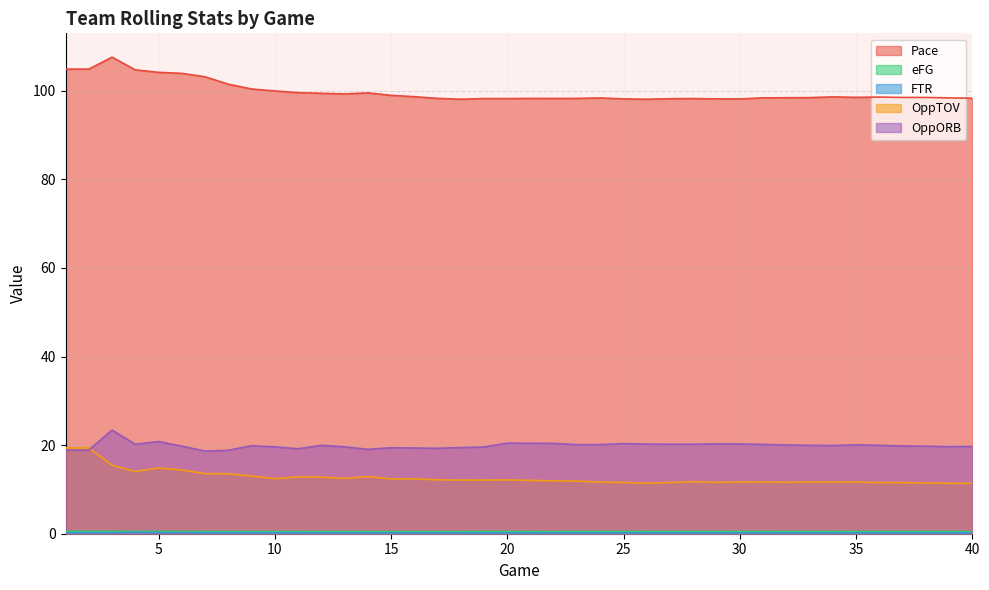

Reading left to right, transcribe all the data shown in this chart.

Pace: 104.9	104.9	107.6	104.7	104.2	103.9	103.2	101.5	100.4	100.0	99.6	99.4	99.3	99.5	99.0	98.7	98.3	98.1	98.3	98.2	98.3	98.3	98.3	98.4	98.2	98.1	98.2	98.3	98.2	98.2	98.4	98.4	98.5	98.6	98.5	98.6	98.5	98.5	98.4	98.3
eFG: 0.5	0.5	0.5	0.5	0.5	0.5	0.5	0.5	0.5	0.5	0.5	0.5	0.5	0.5	0.5	0.5	0.5	0.5	0.5	0.5	0.5	0.5	0.5	0.5	0.5	0.5	0.5	0.5	0.5	0.5	0.5	0.5	0.5	0.5	0.5	0.5	0.5	0.5	0.5	0.5
FTR: 0.2	0.2	0.2	0.3	0.3	0.2	0.2	0.2	0.2	0.2	0.2	0.2	0.2	0.2	0.2	0.2	0.2	0.2	0.2	0.2	0.2	0.2	0.2	0.2	0.2	0.2	0.2	0.2	0.2	0.2	0.2	0.2	0.2	0.2	0.2	0.2	0.2	0.2	0.2	0.2
OppTOV: 19.4	19.4	15.4	14.0	14.8	14.4	13.6	13.5	13.0	12.4	12.8	12.8	12.5	12.9	12.4	12.4	12.2	12.1	12.1	12.1	12.0	11.9	11.9	11.7	11.6	11.4	11.6	11.7	11.6	11.7	11.7	11.6	11.7	11.7	11.7	11.5	11.5	11.5	11.4	11.4
OppORB: 18.9	18.9	23.4	20.2	20.8	19.8	18.6	18.8	19.9	19.6	19.2	19.9	19.6	19.1	19.4	19.4	19.3	19.4	19.6	20.5	20.4	20.4	20.1	20.1	20.4	20.2	20.2	20.2	20.3	20.3	20.2	20.0	20.0	19.9	20.1	20.0	19.8	19.8	19.7	19.7